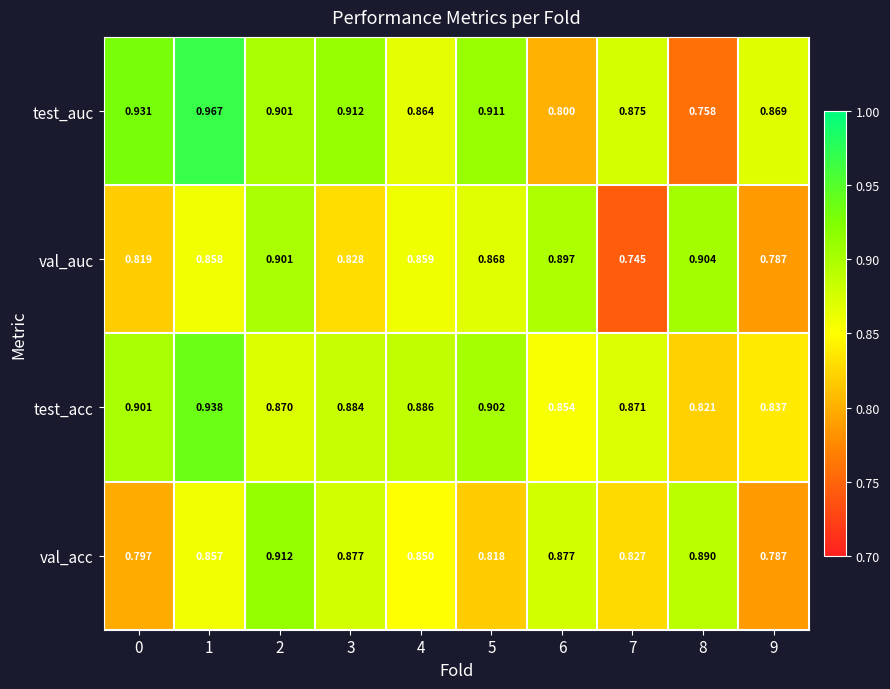

What is the difference between the highest and lowest values at 0?

0.1